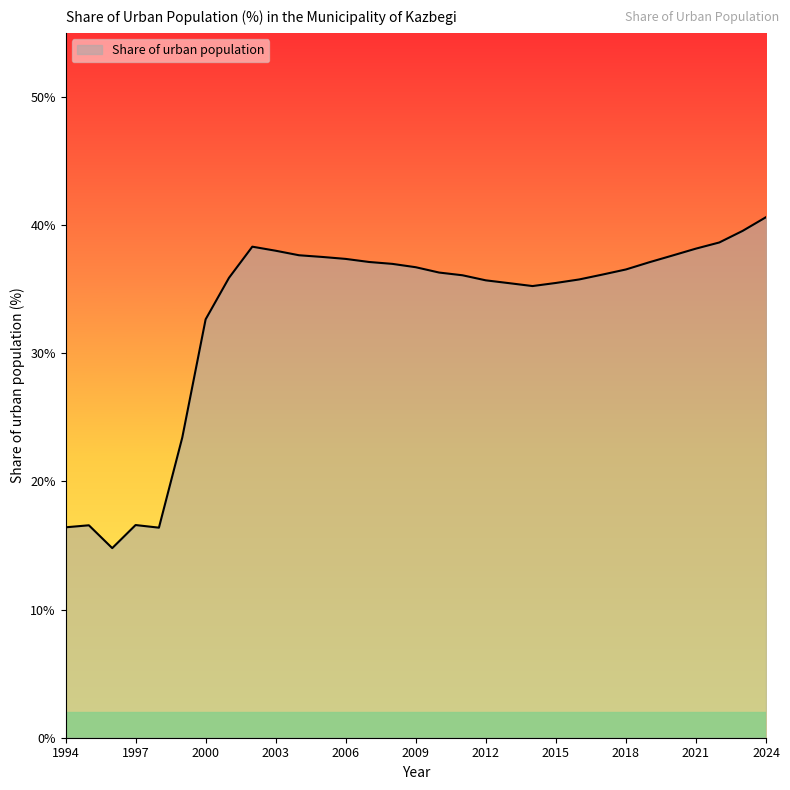

What is the maximum value shown in the chart?

40.6